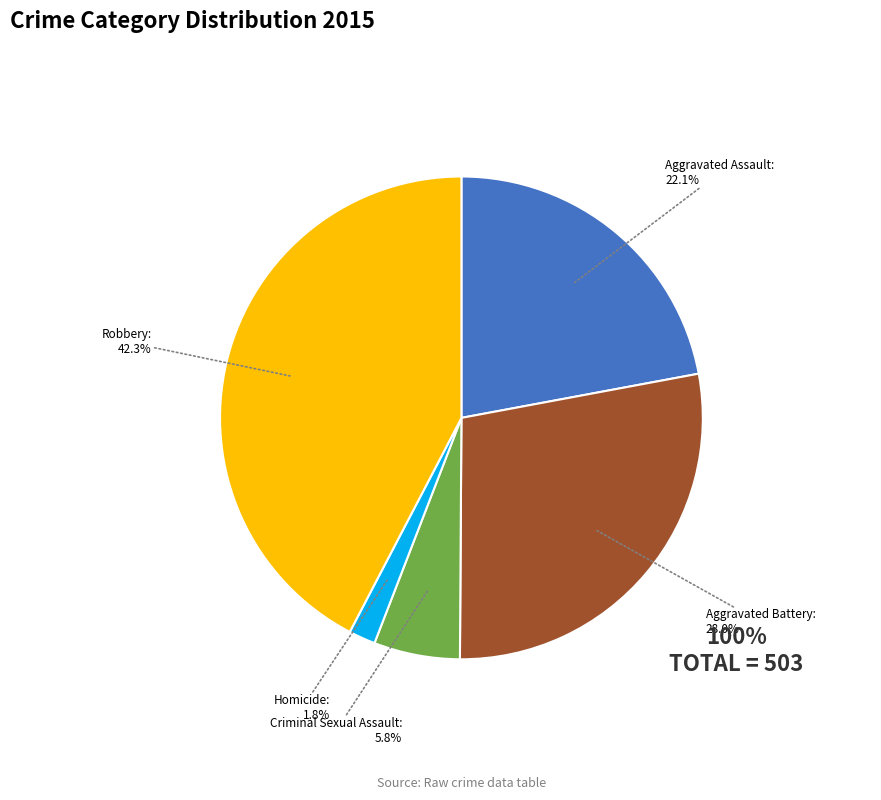

What is the ratio of the value at Aggravated Assault to the value at Robbery?

0.5